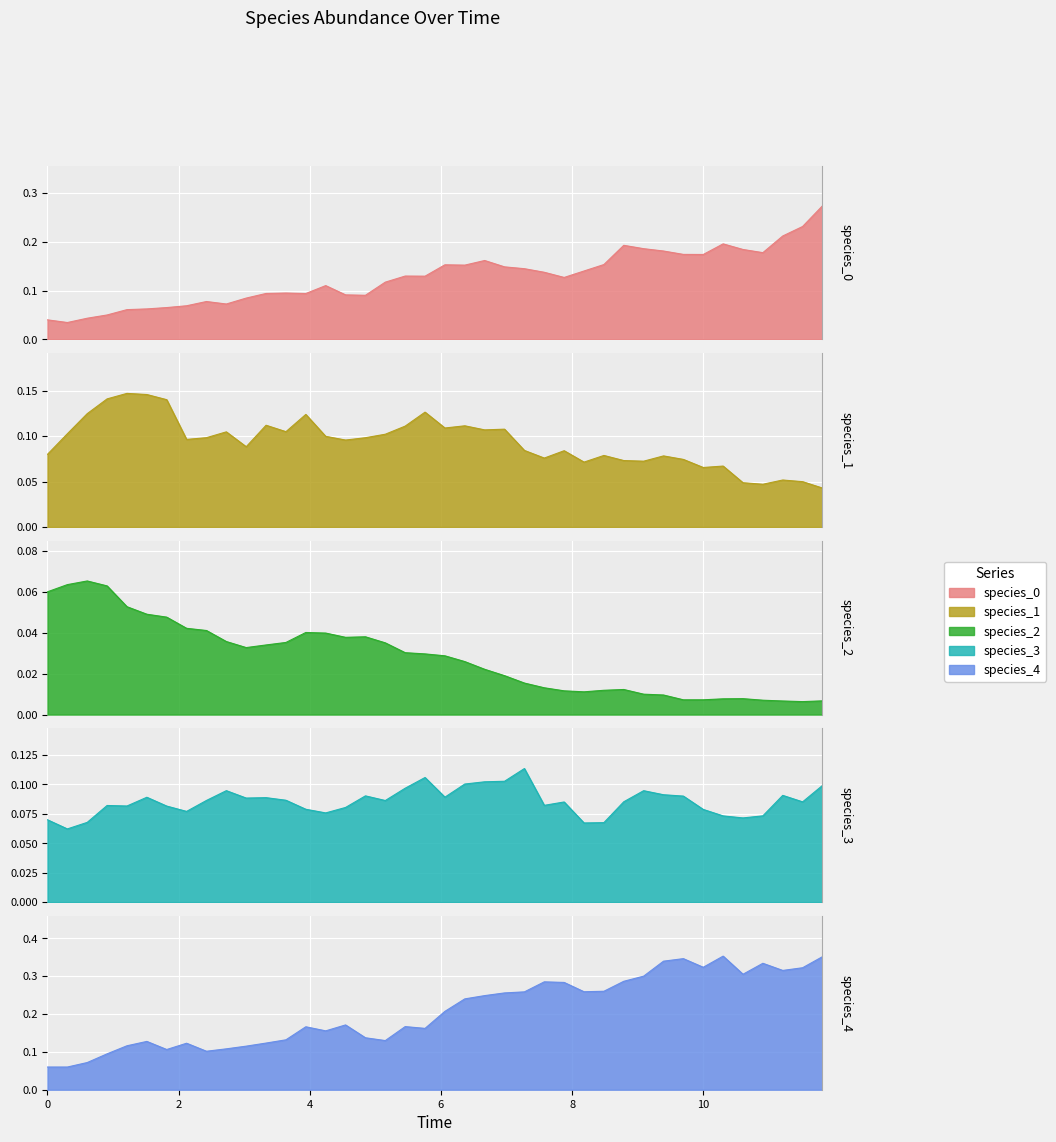

True or false: species_2 and species_1 intersect in this chart.

False